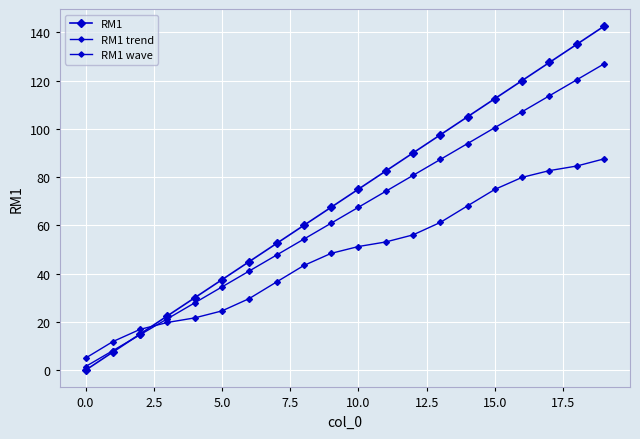

How many times do RM1 wave and RM1 cross each other?

1